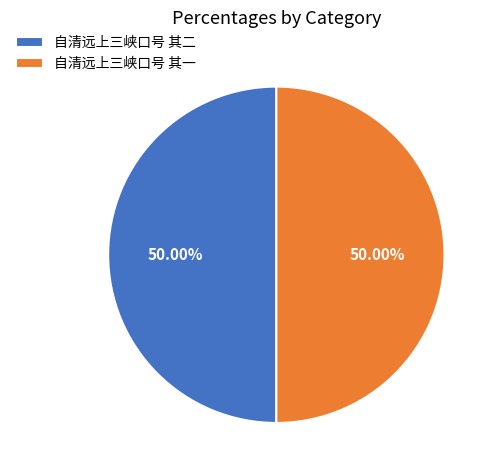

To the nearest percent, what is the average slice percentage?

50%